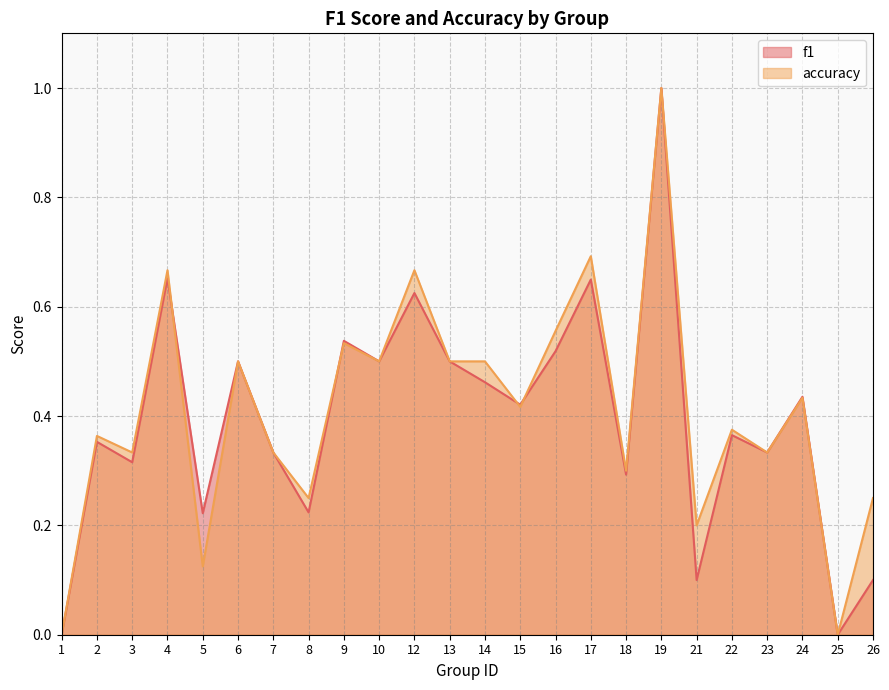

At which category is the sum across all series the highest?

19